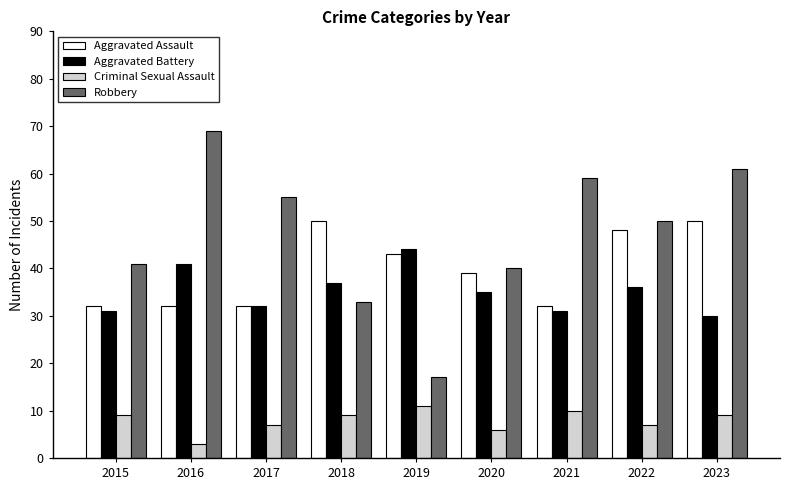

What is the minimum value shown in the chart?

3